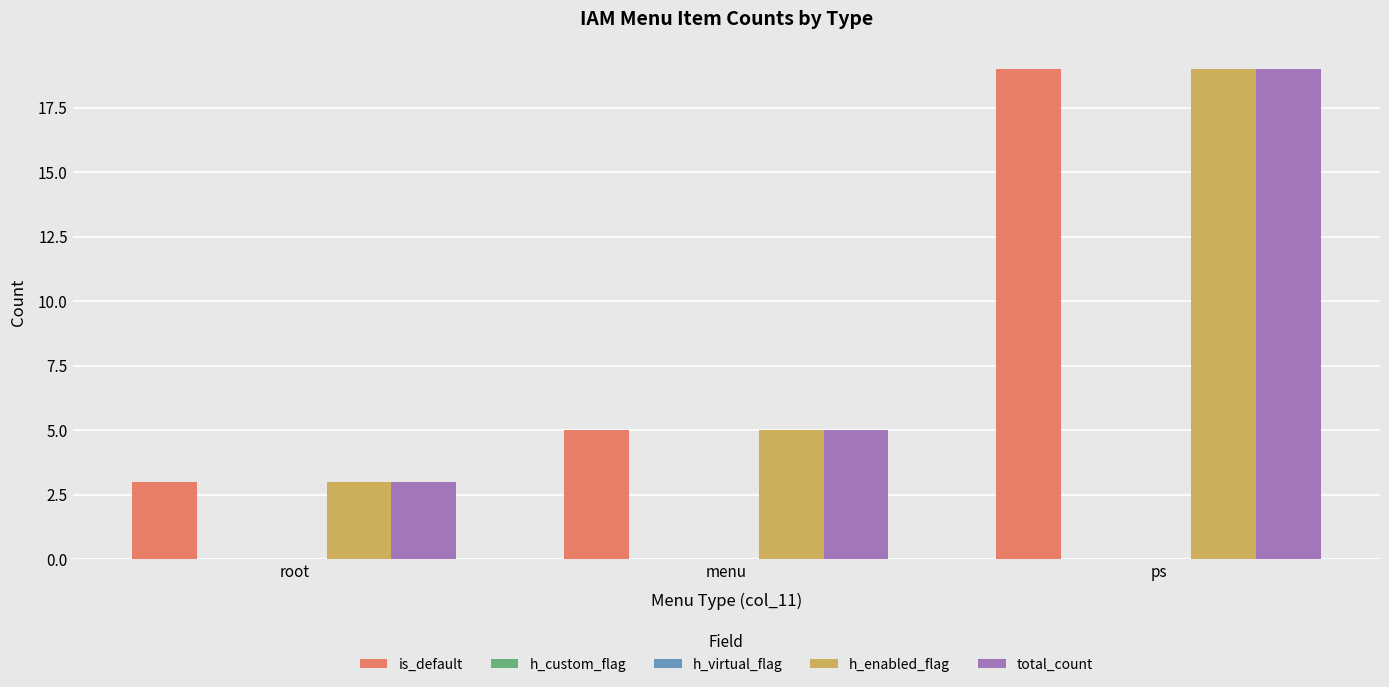

What is the maximum value for h_enabled_flag?

19